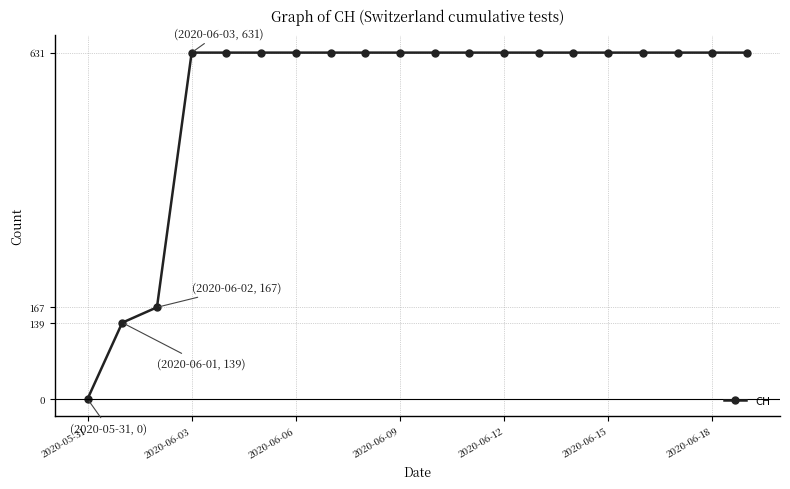

What is the difference between the second highest and minimum values?

631